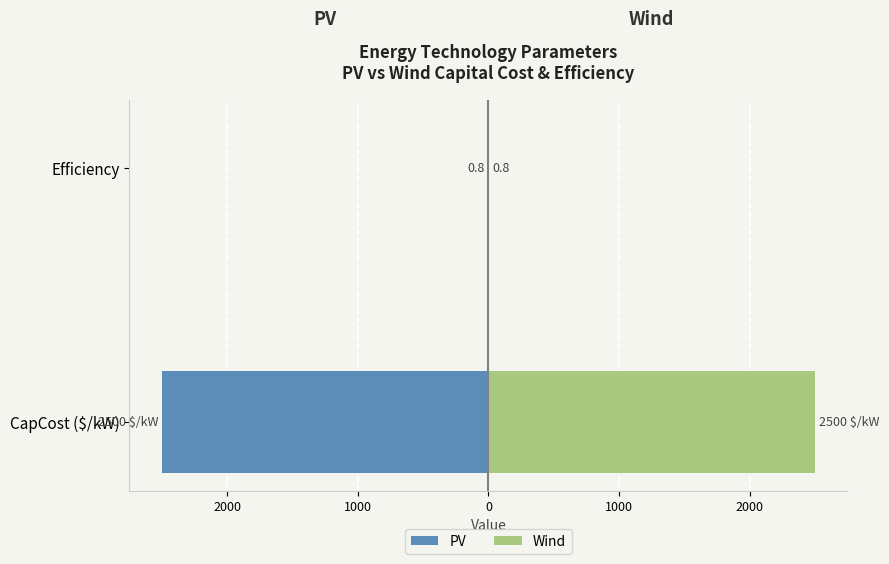

Is it true that Wind equals 4071.8 at CapCost ($/kW)?

False